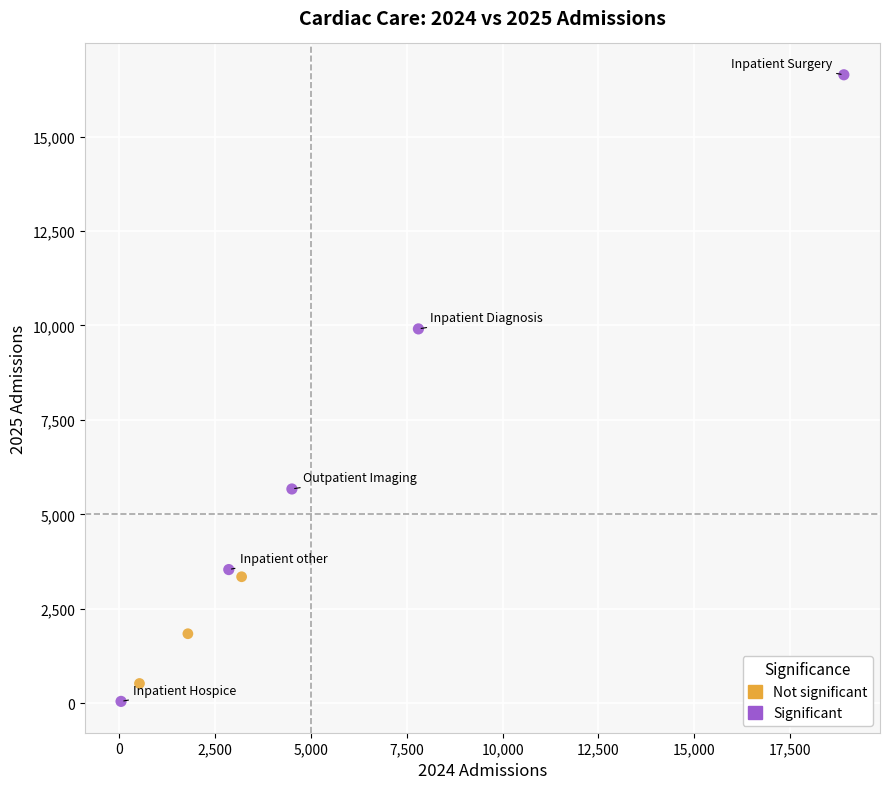

Which series has the largest Y range (max minus min)?

Significant